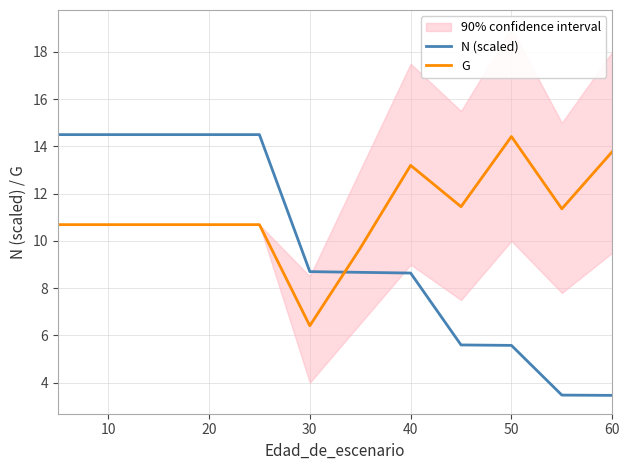

True or false: N (scaled) and G intersect in this chart.

True